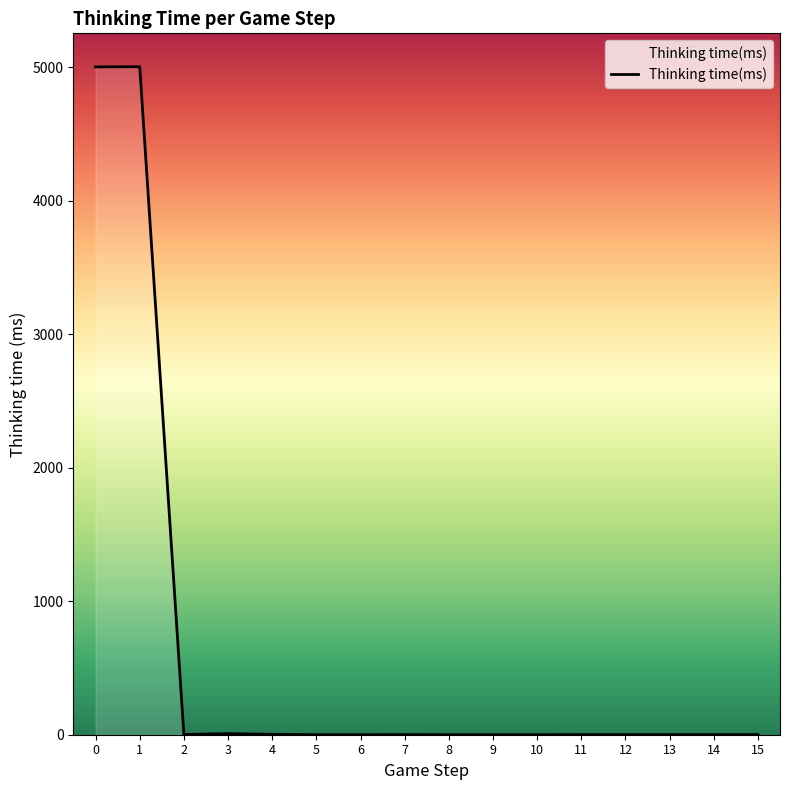

What is the difference between the maximum and minimum values?

5005